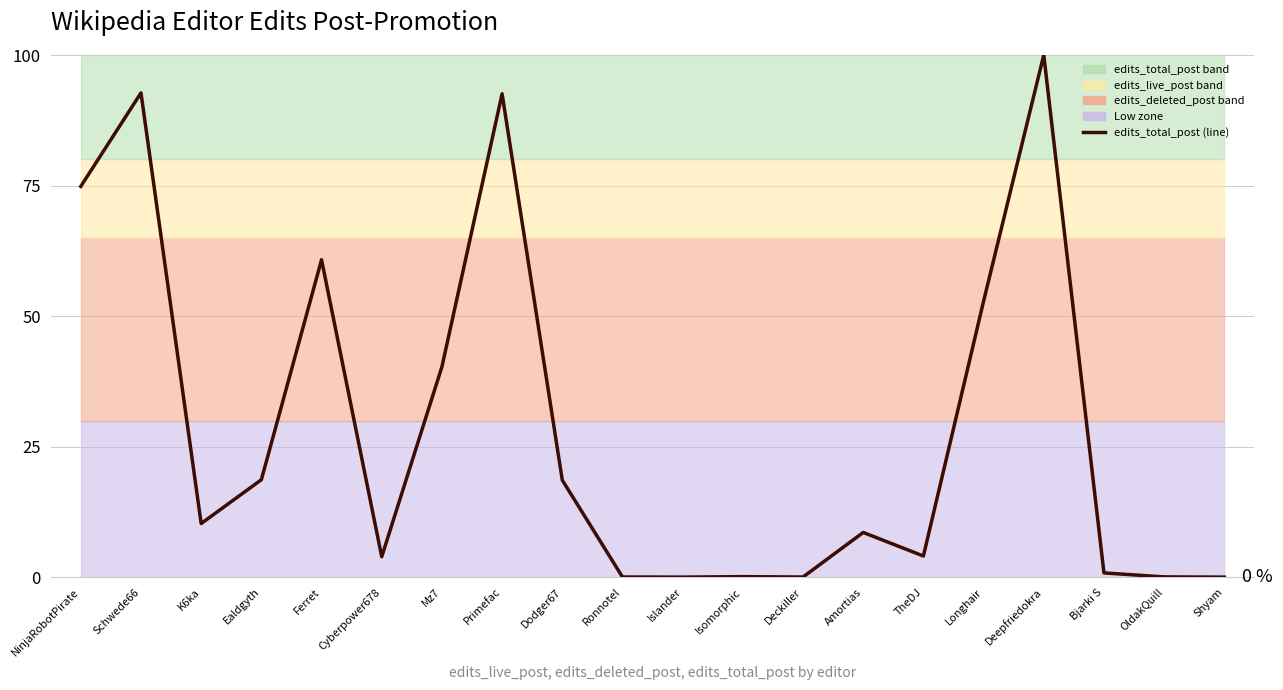

Which label corresponds to the largest value in the chart?

Deepfriedokra